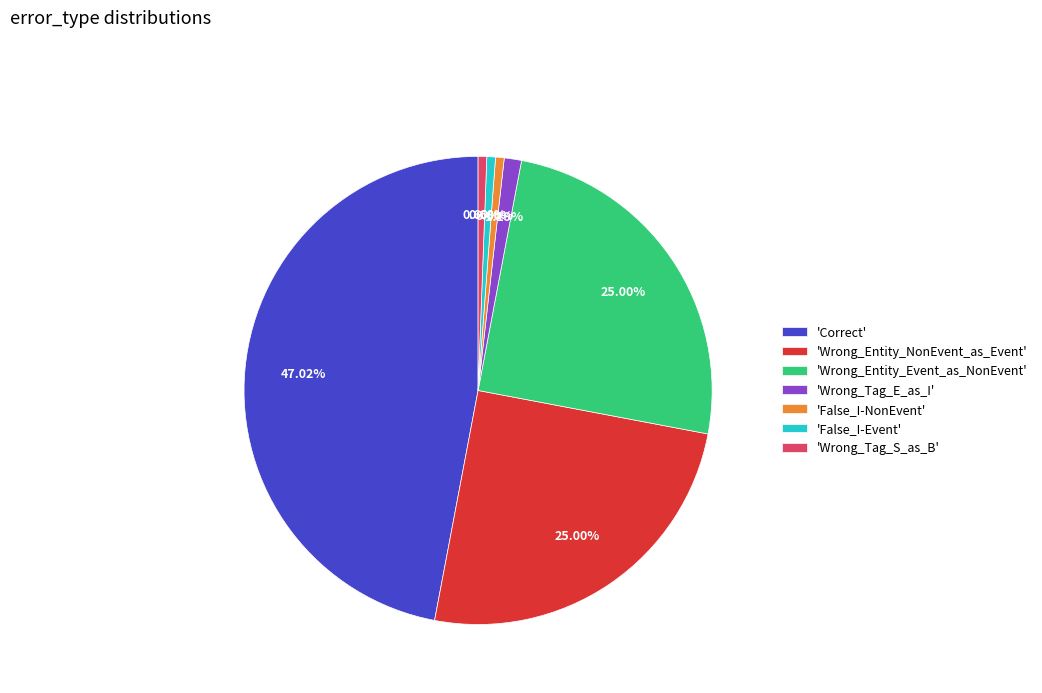

Is the sum of 'Wrong_Entity_Event_as_NonEvent' and 'False_I-NonEvent' greater than half?

No